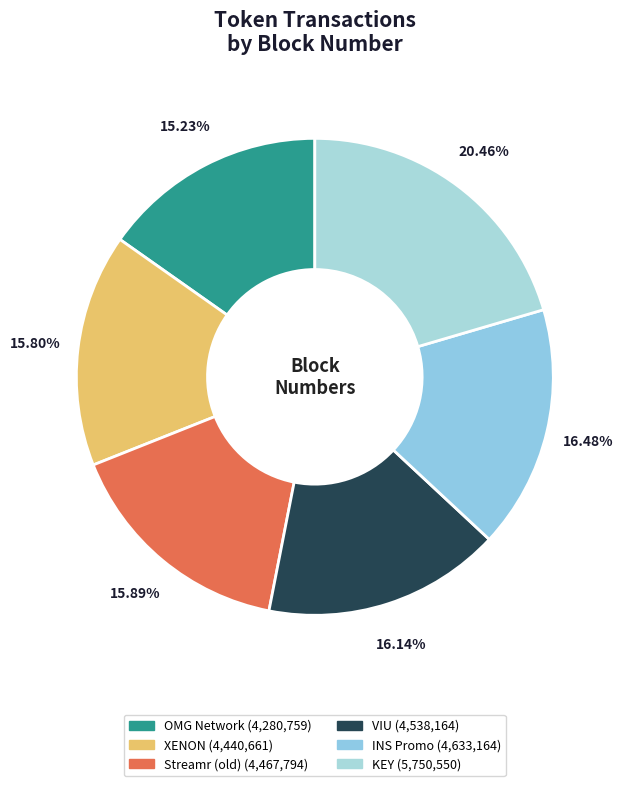

To the nearest percent, what is the difference between the largest and smallest slice percentages?

5%